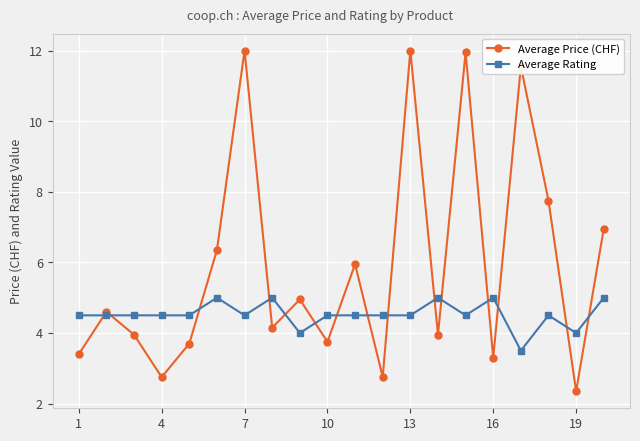

Does the chart have visible grid lines?

Yes